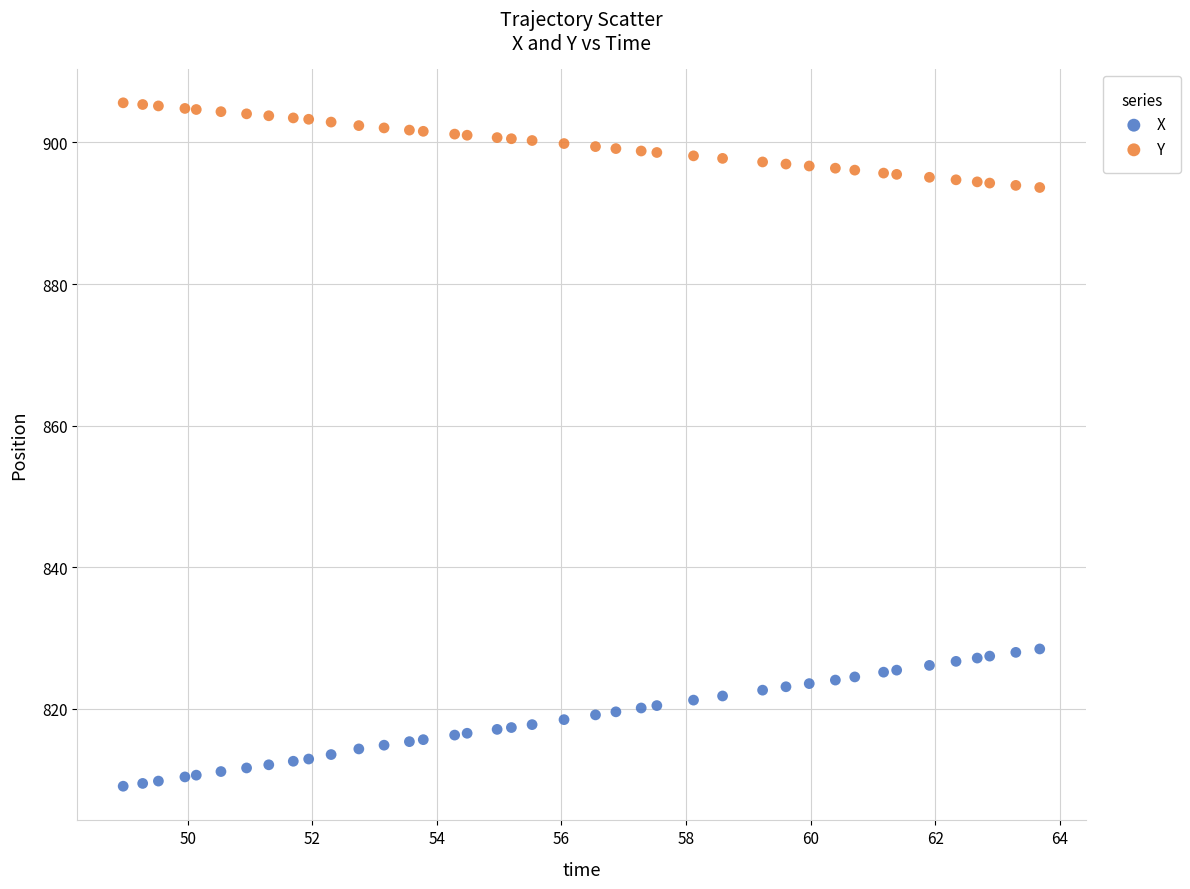

Across all data points, what is the range of Y values (max minus min)?

96.5